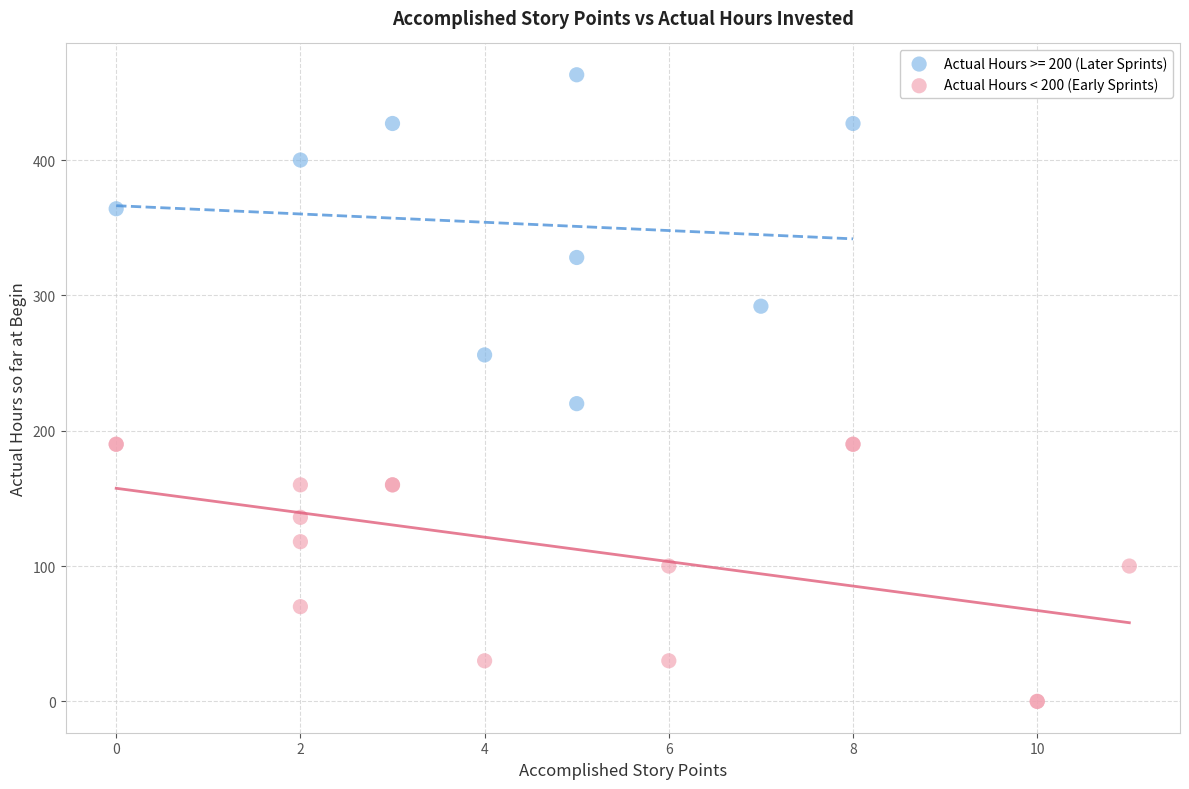

Which series reaches the minimum Y coordinate?

Actual Hours < 200 (Early Sprints)